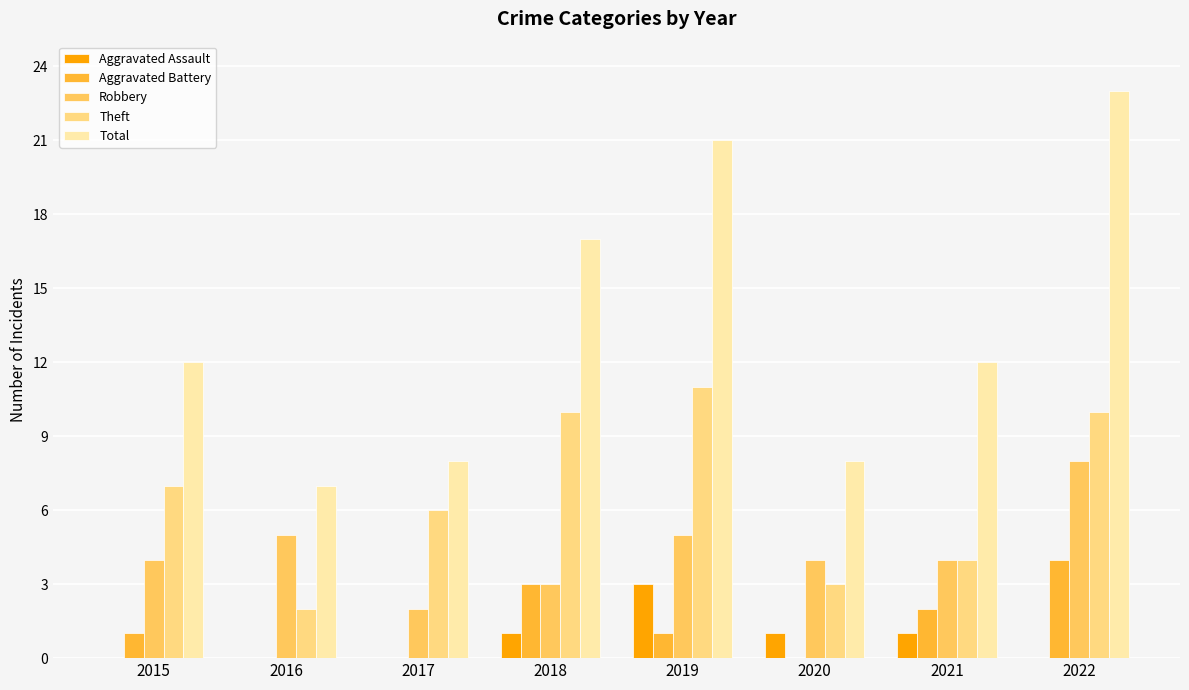

Reading left to right, extract all data points from this chart.

Aggravated Assault: 2015=0	2016=0	2017=0	2018=1	2019=3	2020=1	2021=1	2022=0
Aggravated Battery: 2015=1	2016=0	2017=0	2018=3	2019=1	2020=0	2021=2	2022=4
Robbery: 2015=4	2016=5	2017=2	2018=3	2019=5	2020=4	2021=4	2022=8
Theft: 2015=7	2016=2	2017=6	2018=10	2019=11	2020=3	2021=4	2022=10
Total: 2015=12	2016=7	2017=8	2018=17	2019=21	2020=8	2021=12	2022=23